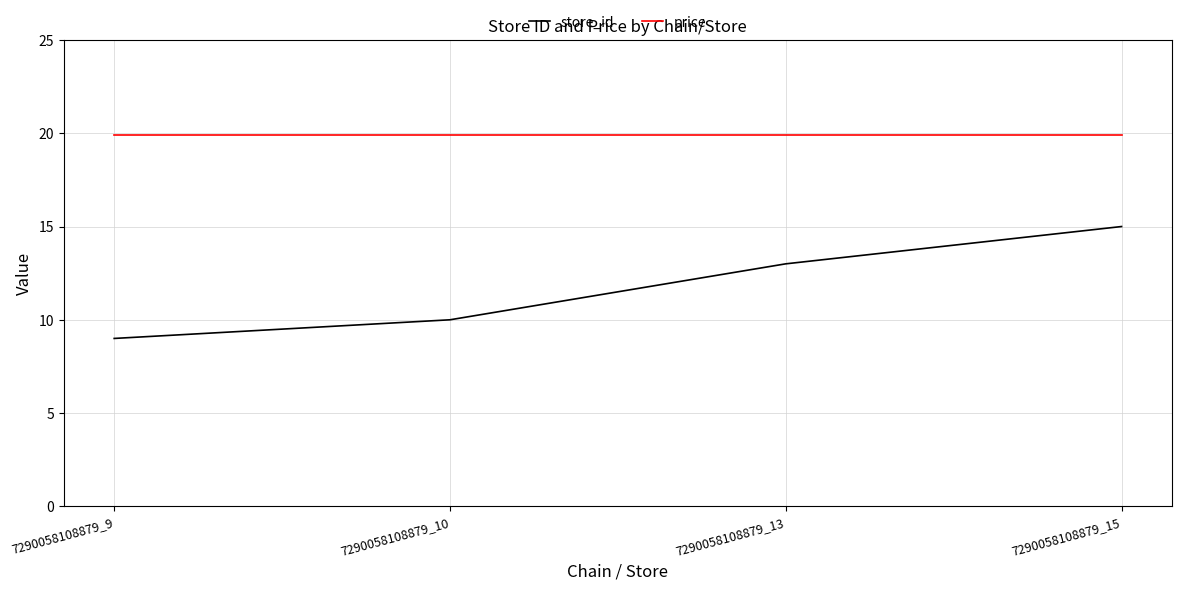

How many lines are shown in the chart?

2